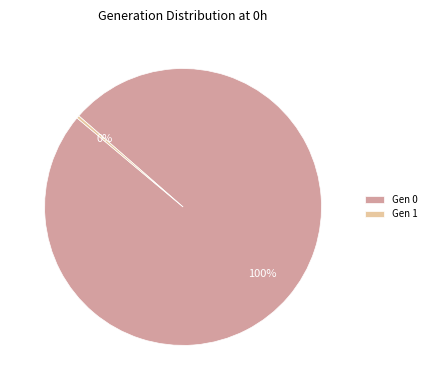

How many slices are in this pie chart?

2